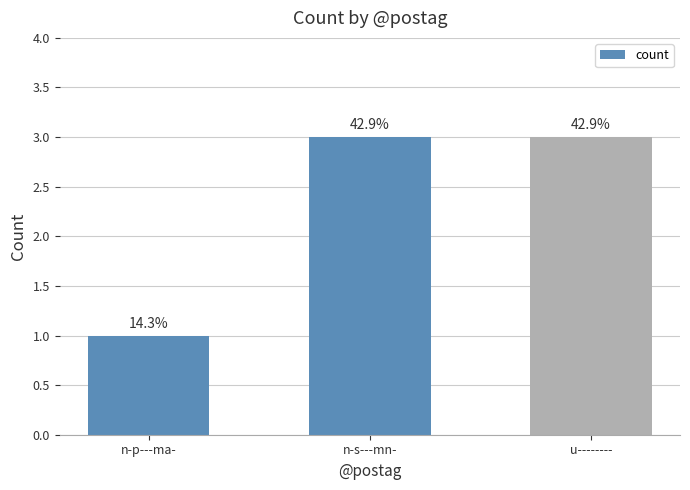

Reading right to left, extract all data points from this chart.

3	3	1